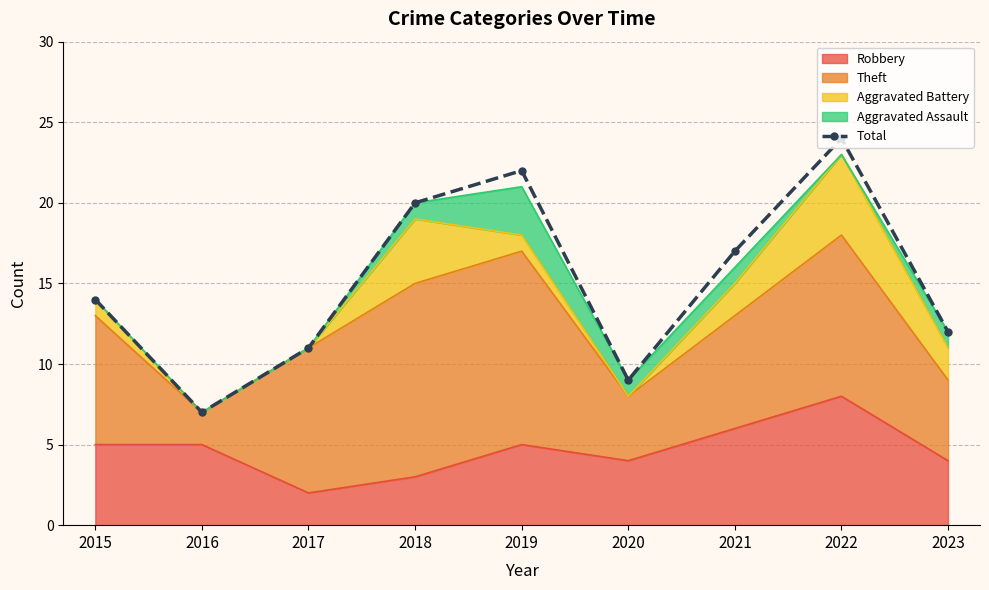

Reading left to right, what are all the values shown in this chart?

2015=14	2016=7	2017=11	2018=20	2019=22	2020=9	2021=17	2022=24	2023=12